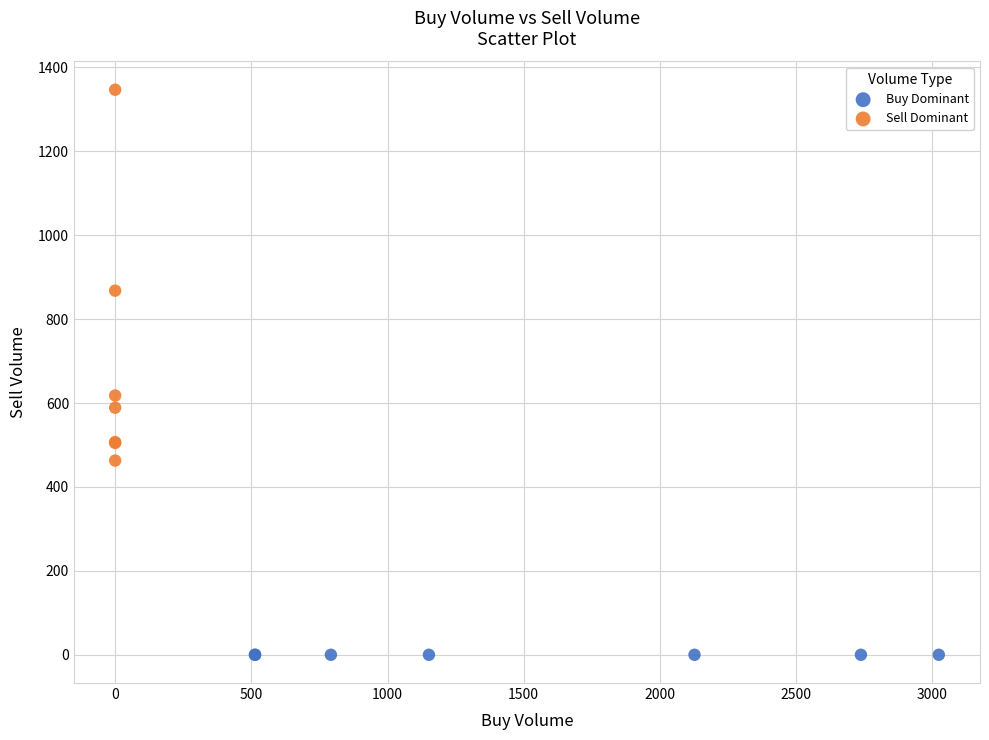

Which series reaches the maximum Y coordinate?

Sell Dominant